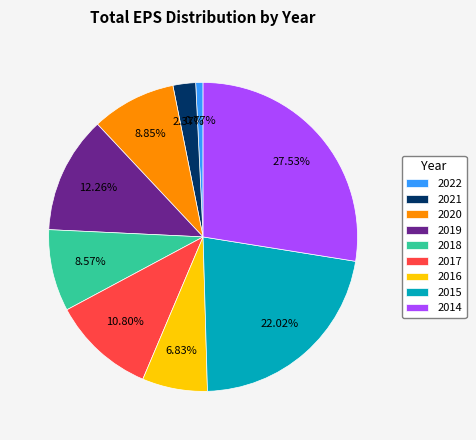

Which category has the biggest portion of the pie?

2014